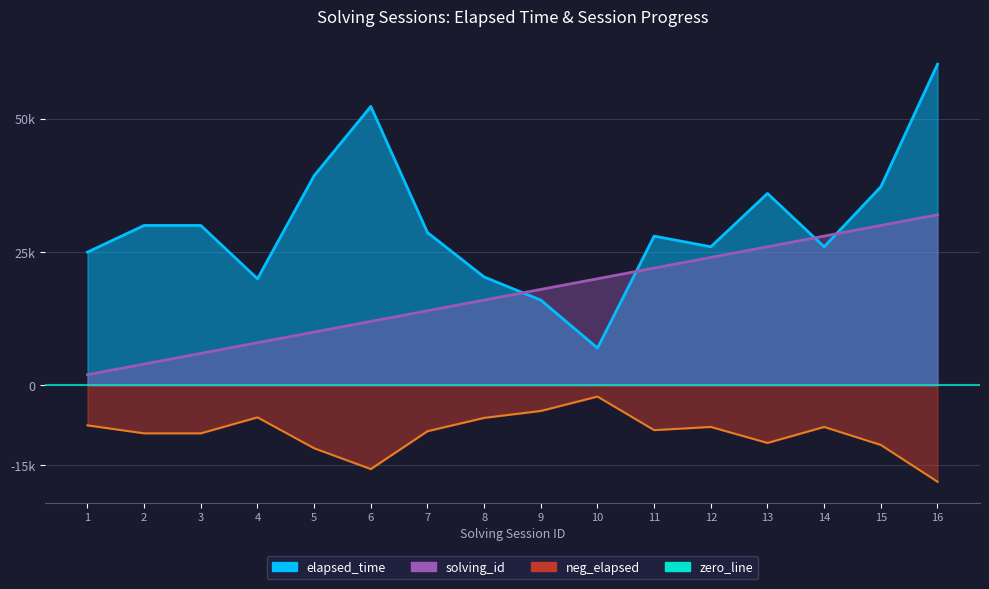

What is the maximum value shown in the chart?

60250